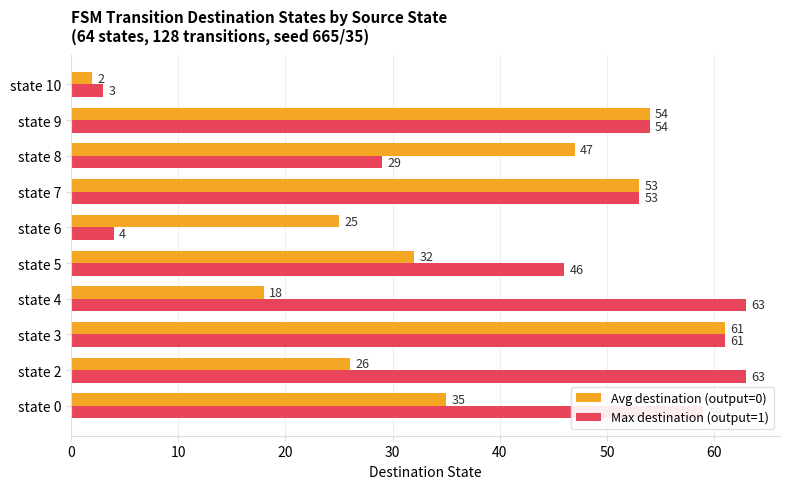

Between state 4 and state 8, which series saw the biggest shift?

Max destination (output=1)